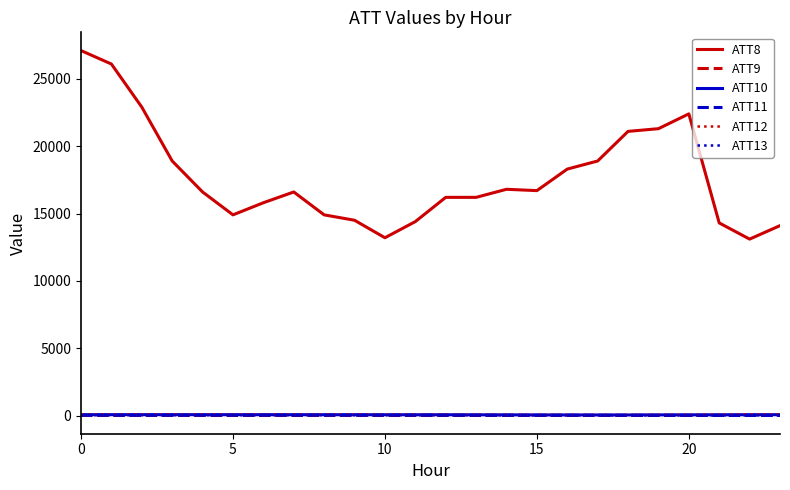

Which series ends up on top after the final intersection of ATT11 and ATT13?

ATT13